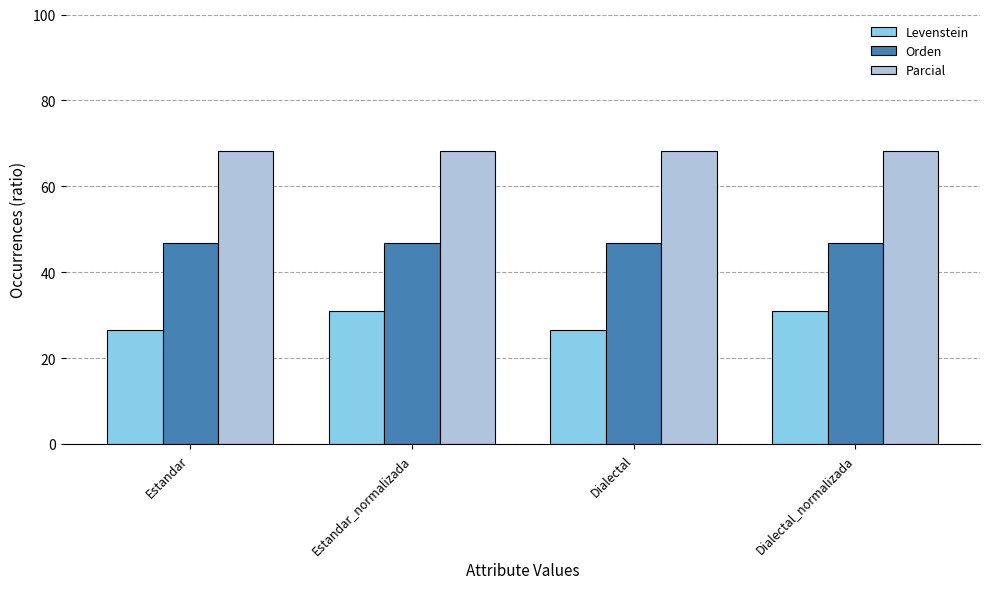

Which series has the largest total across all categories?

Parcial